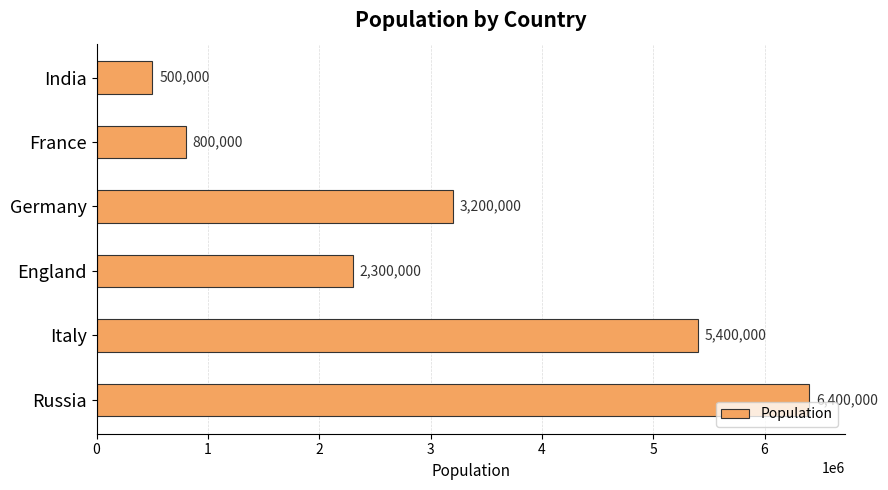

How many bars are there in total?

6